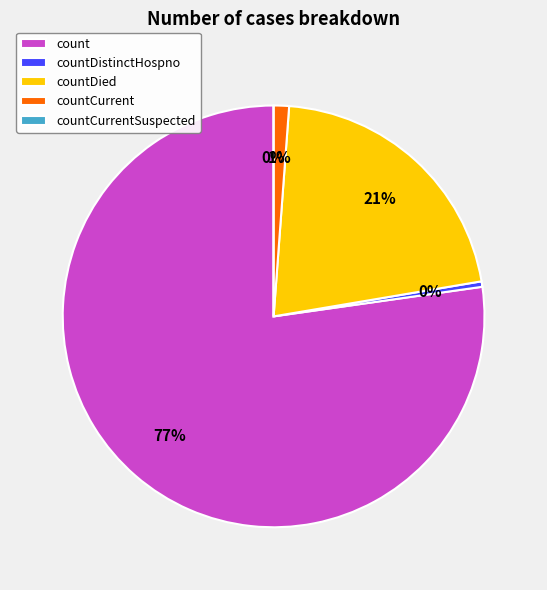

Is the sum of countDied and count greater than half?

Yes